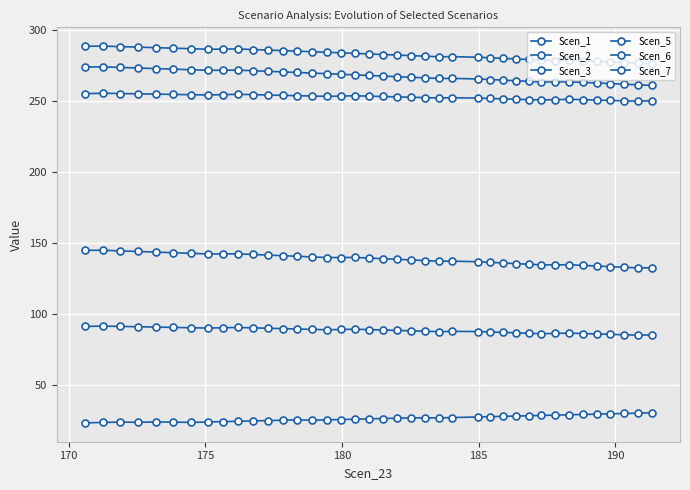

How many series are shown in this chart?

6